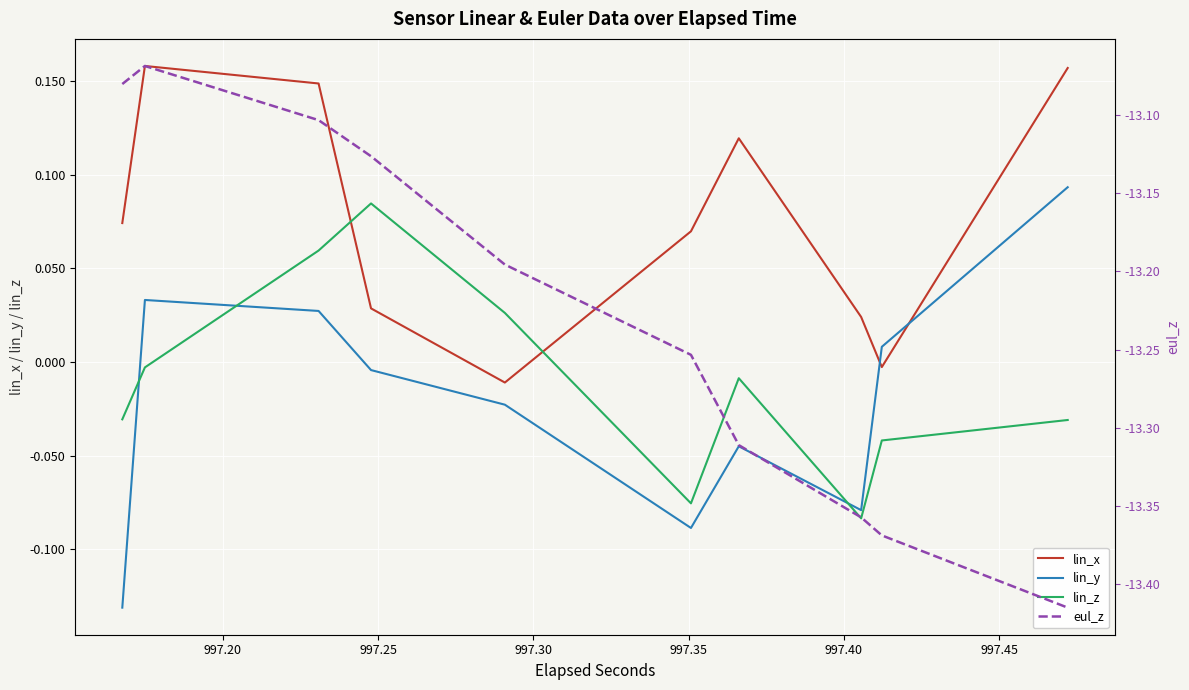

Is the value of lin_z at 16 greater than the value of lin_y at 12?

Yes